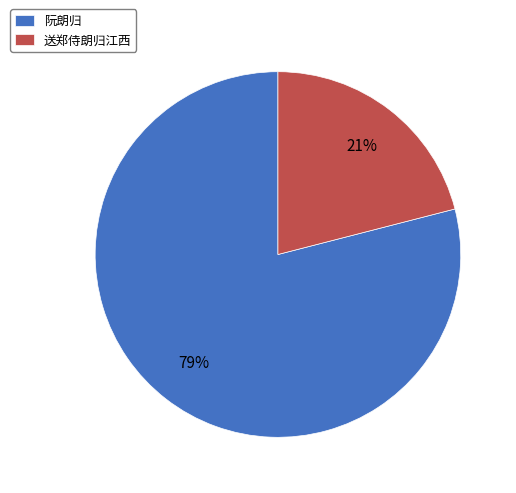

What is the smallest slice in the pie chart?

送郑侍朗归江西